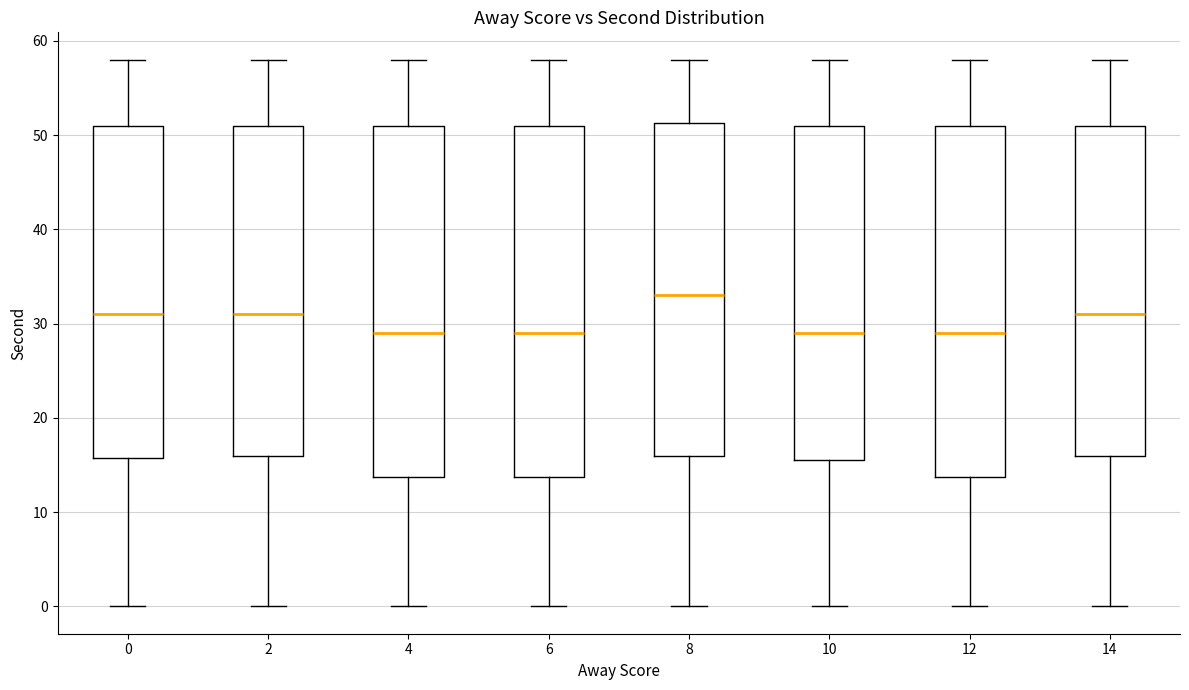

Where is the lower edge of the box at x = 2 on the y-axis? The values are not printed on the chart, so give them approximately, as read against the axis.

16